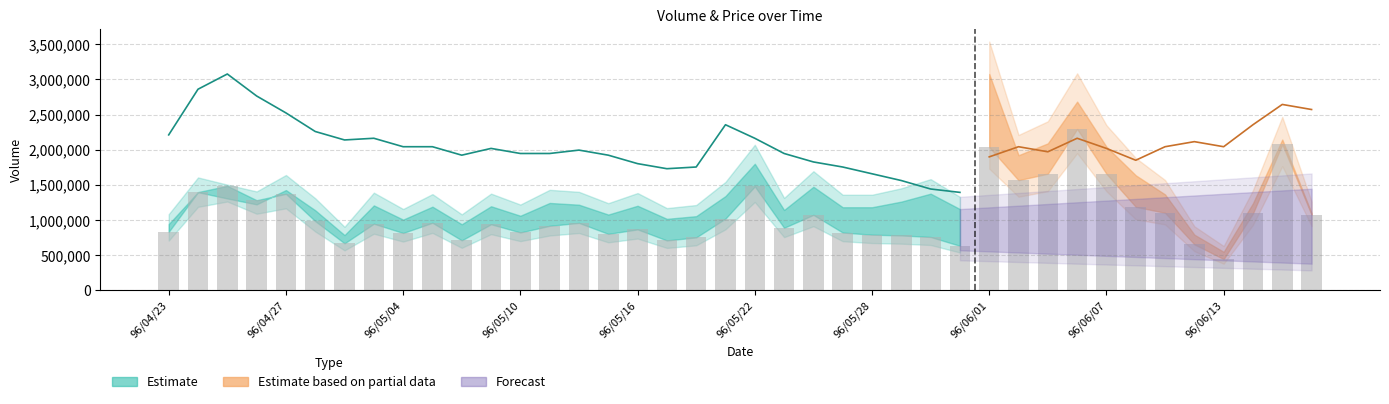

What position from the left is 96/05/08?

11